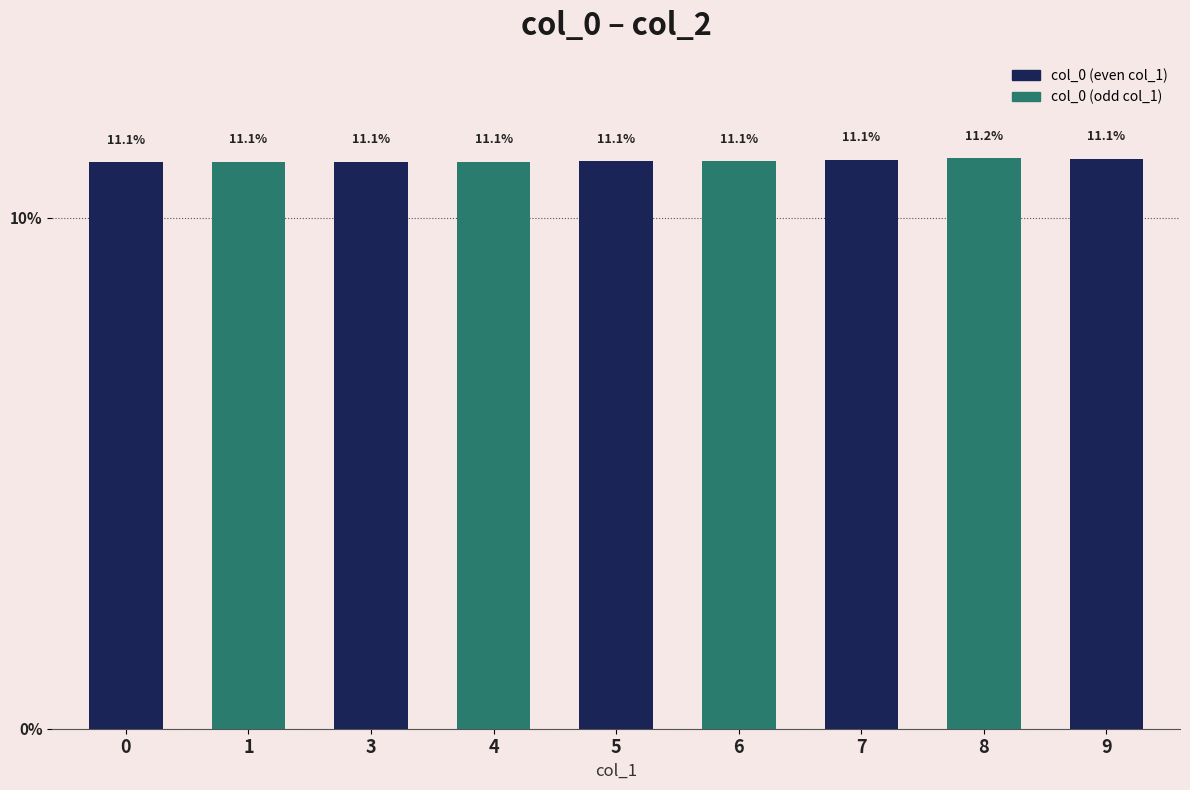

At which category does the chart reach its peak across all series?

8